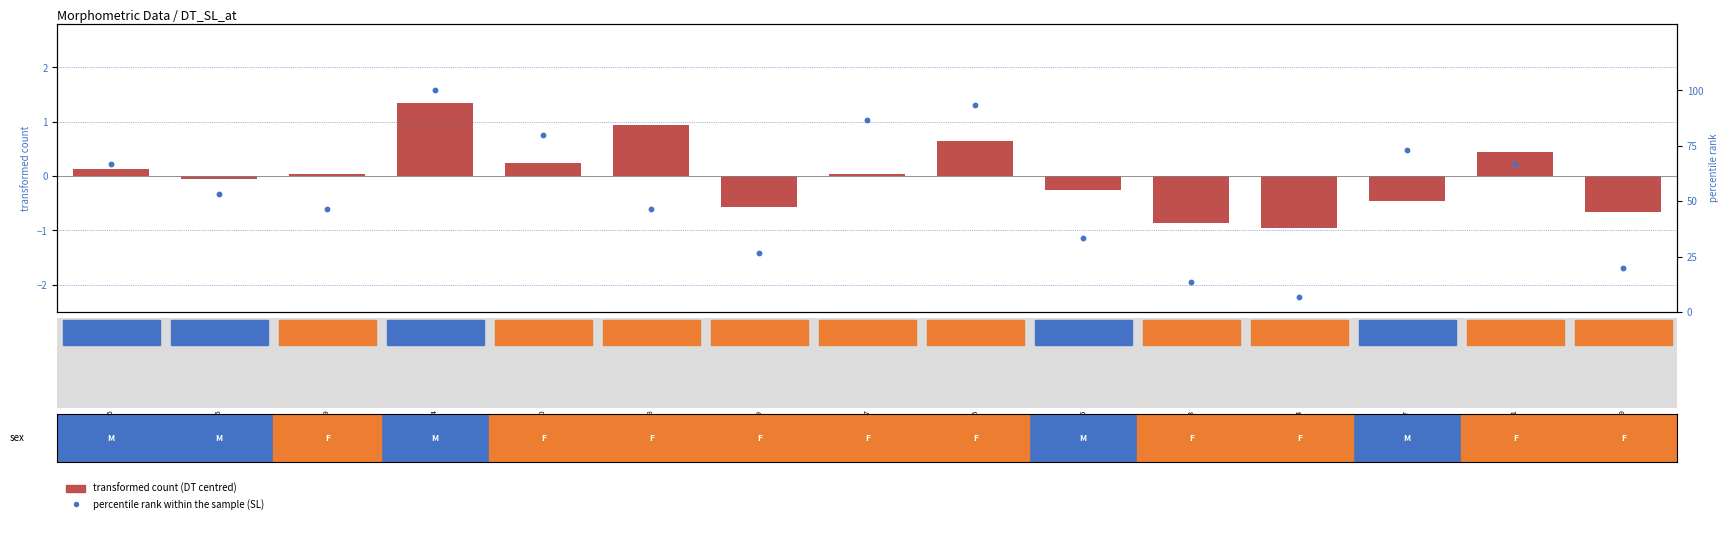

Is the value of percentile rank within the sample at 10466 greater than the value of DT (centred) at 10465?

Yes